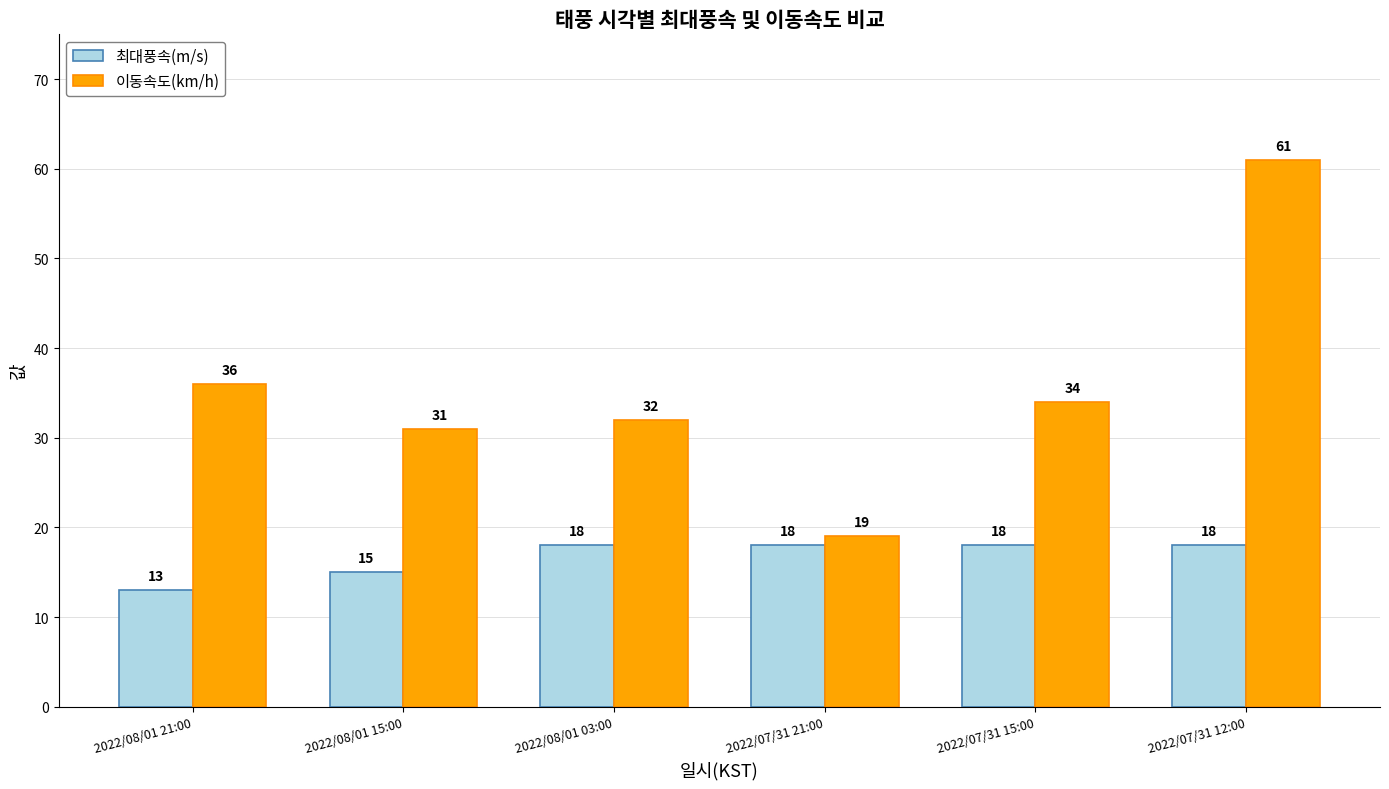

Reading left to right, what are all the values shown in this chart?

최대풍속(m/s): 2022/08/01 21:00=13	2022/08/01 15:00=15	2022/08/01 03:00=18	2022/07/31 21:00=18	2022/07/31 15:00=18	2022/07/31 12:00=18
이동속도(km/h): 2022/08/01 21:00=36	2022/08/01 15:00=31	2022/08/01 03:00=32	2022/07/31 21:00=19	2022/07/31 15:00=34	2022/07/31 12:00=61